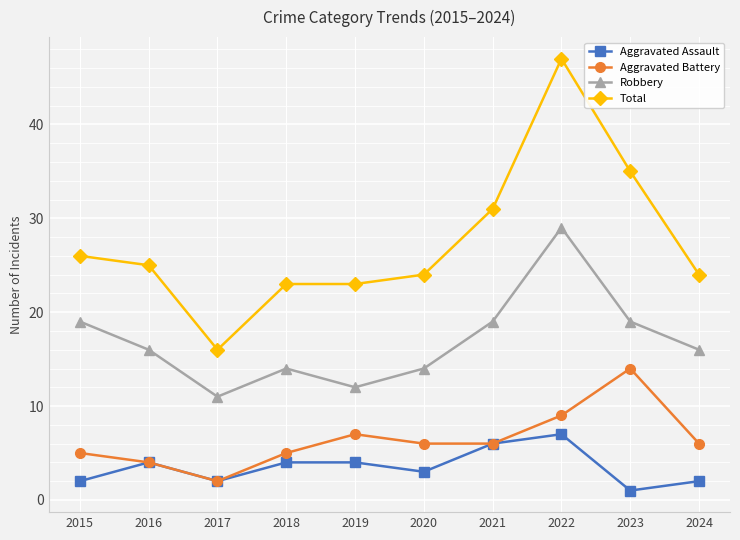

True or false: Robbery and Aggravated Battery cross at least once.

False